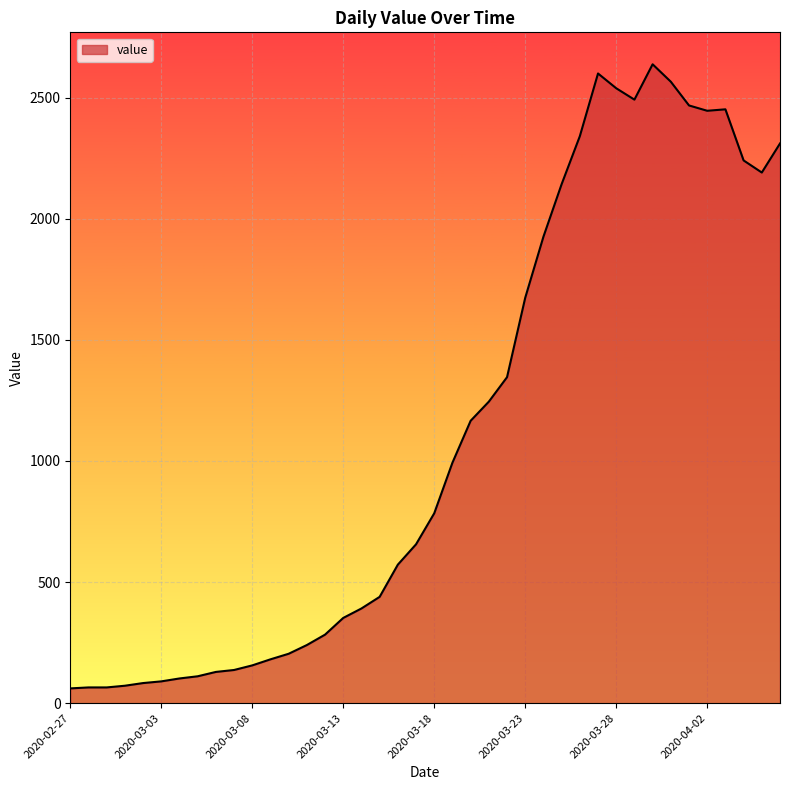

True or false: the data has more than 0 interior local peaks.

True